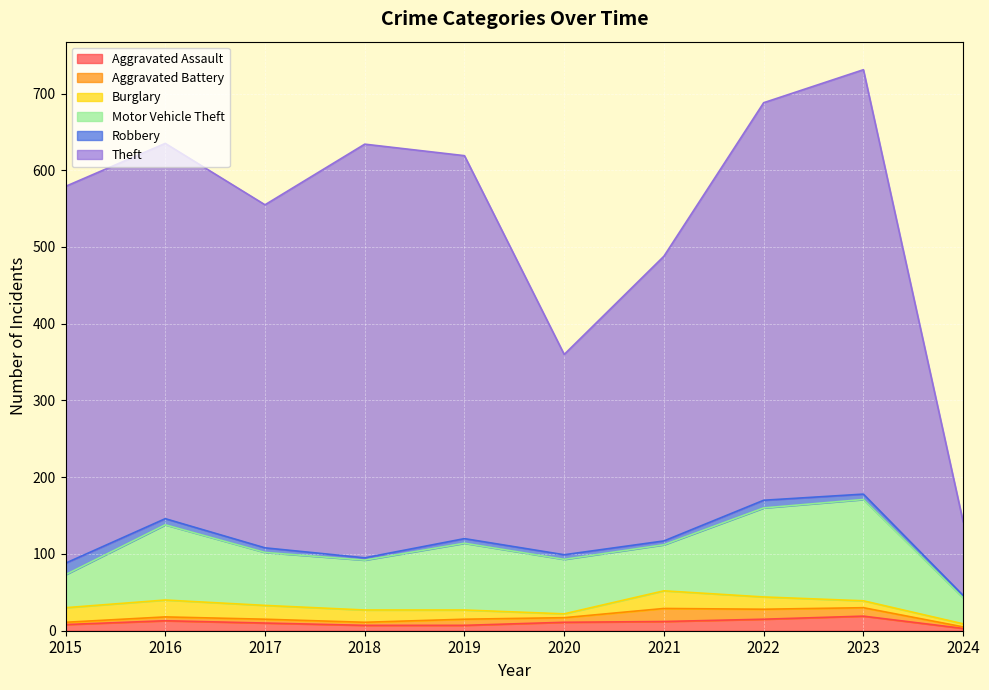

Which category has the highest value across all series?

2023